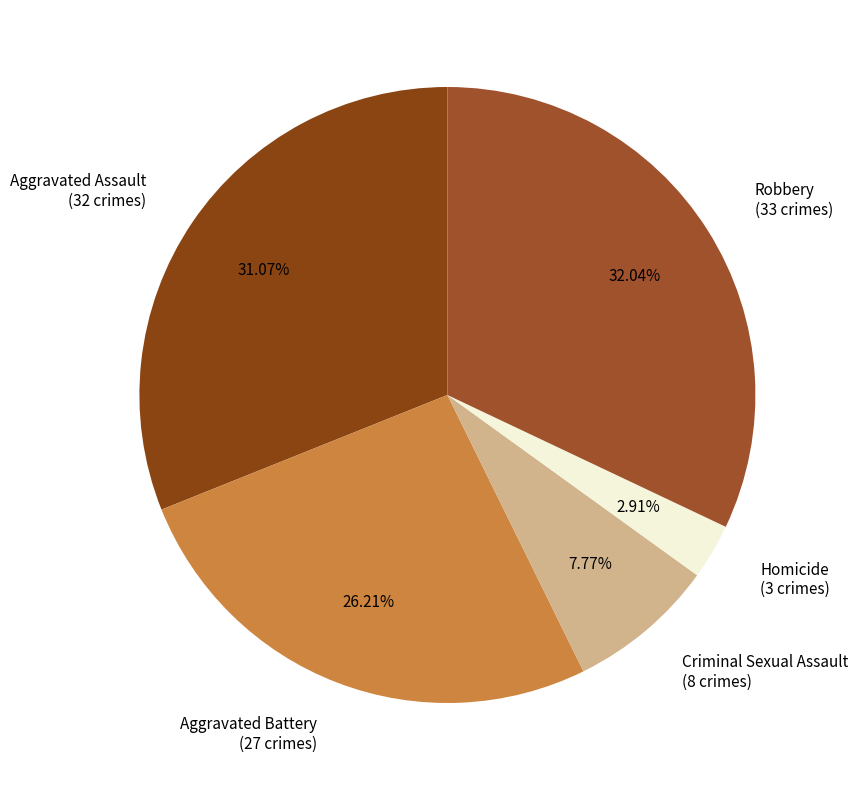

Is the sum of Criminal Sexual Assault and Aggravated Assault greater than half?

No